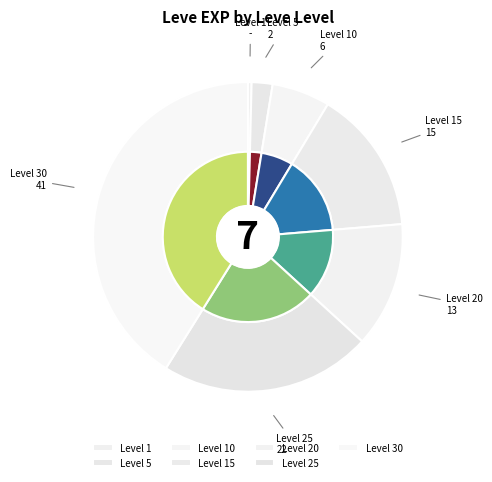

Between 10 and 25, which is larger?

25